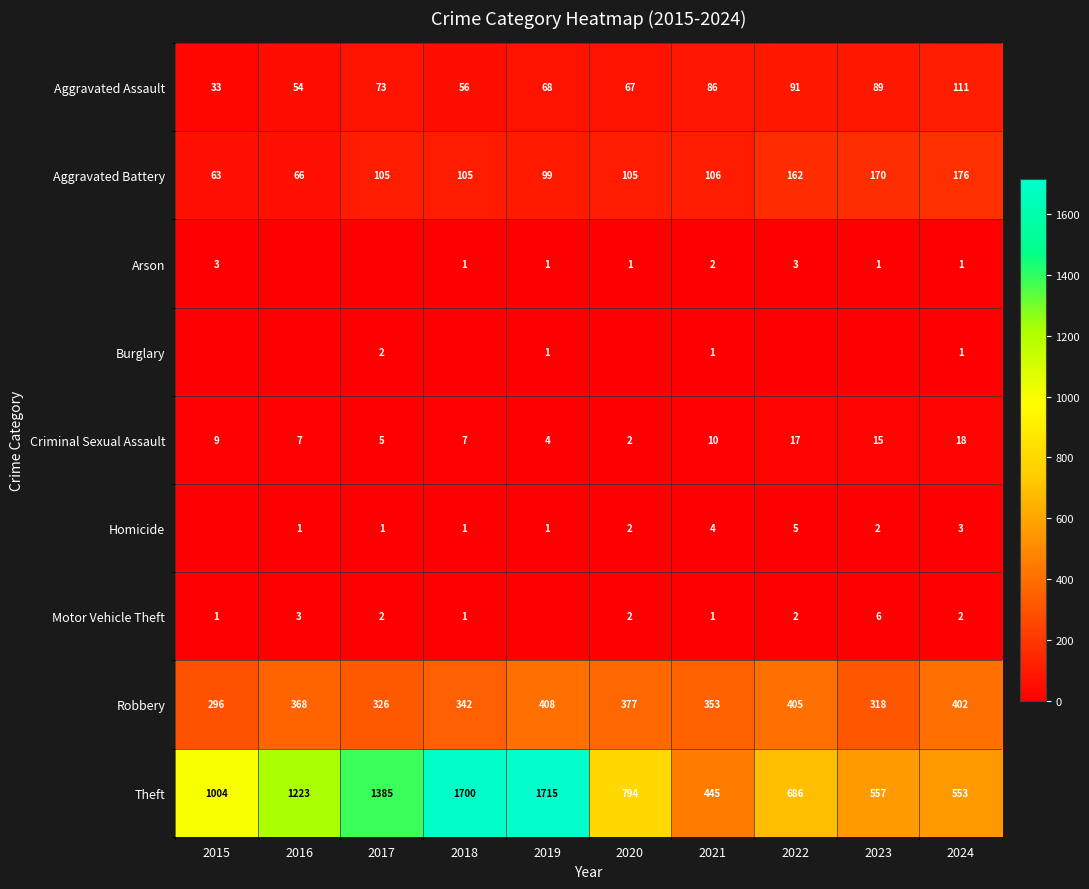

What is the sum of all Aggravated Assault values?

728